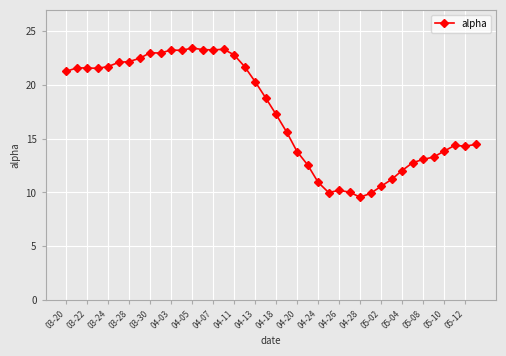

What is the value of the 36th point from the left?

13.3